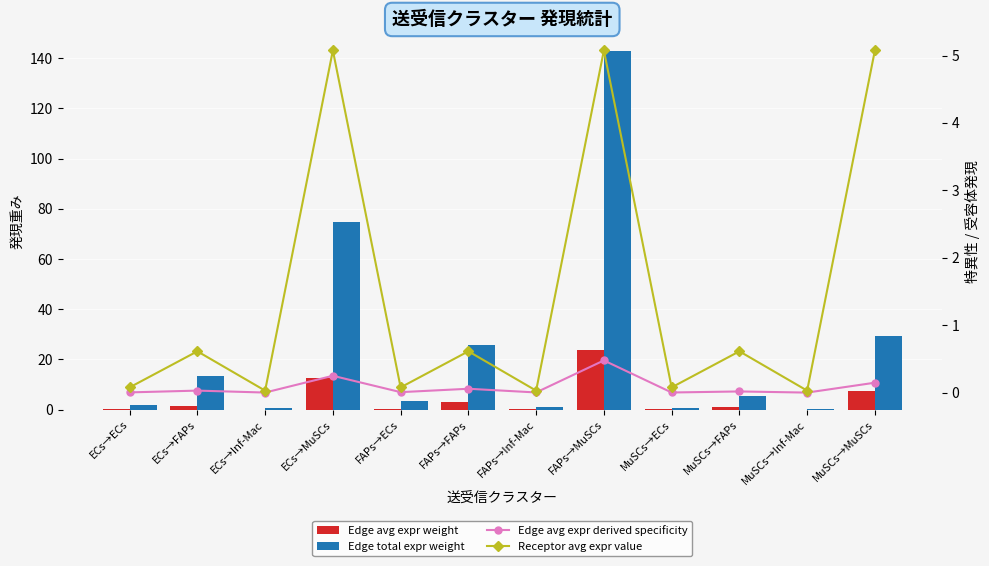

Where is Edge avg expr weight nearest to the value 11?

ECs→MuSCs